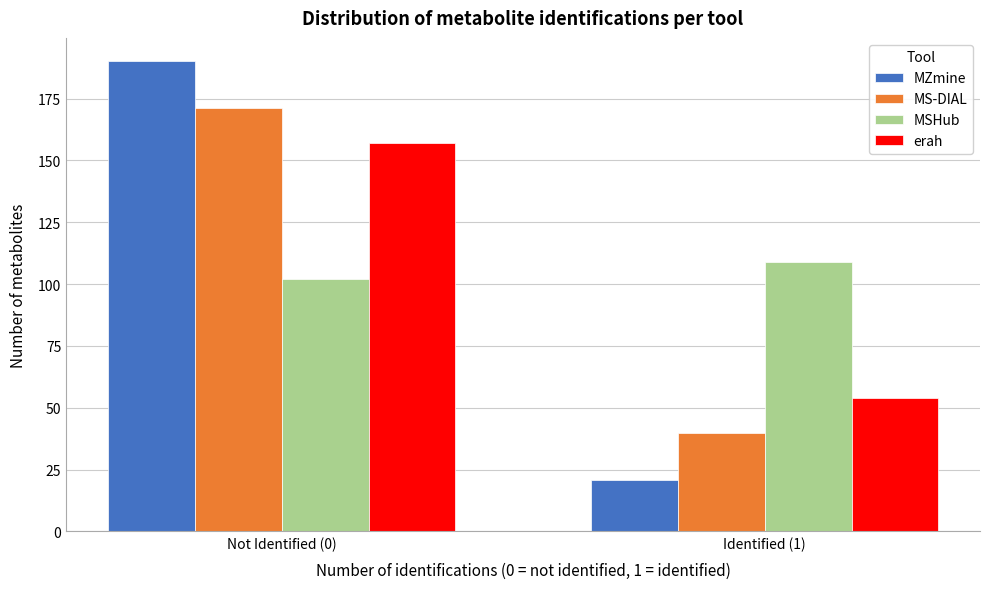

Reading left to right, list all the values displayed in this chart.

MZmine: 190	21
MS-DIAL: 171	40
MSHub: 102	109
erah: 157	54